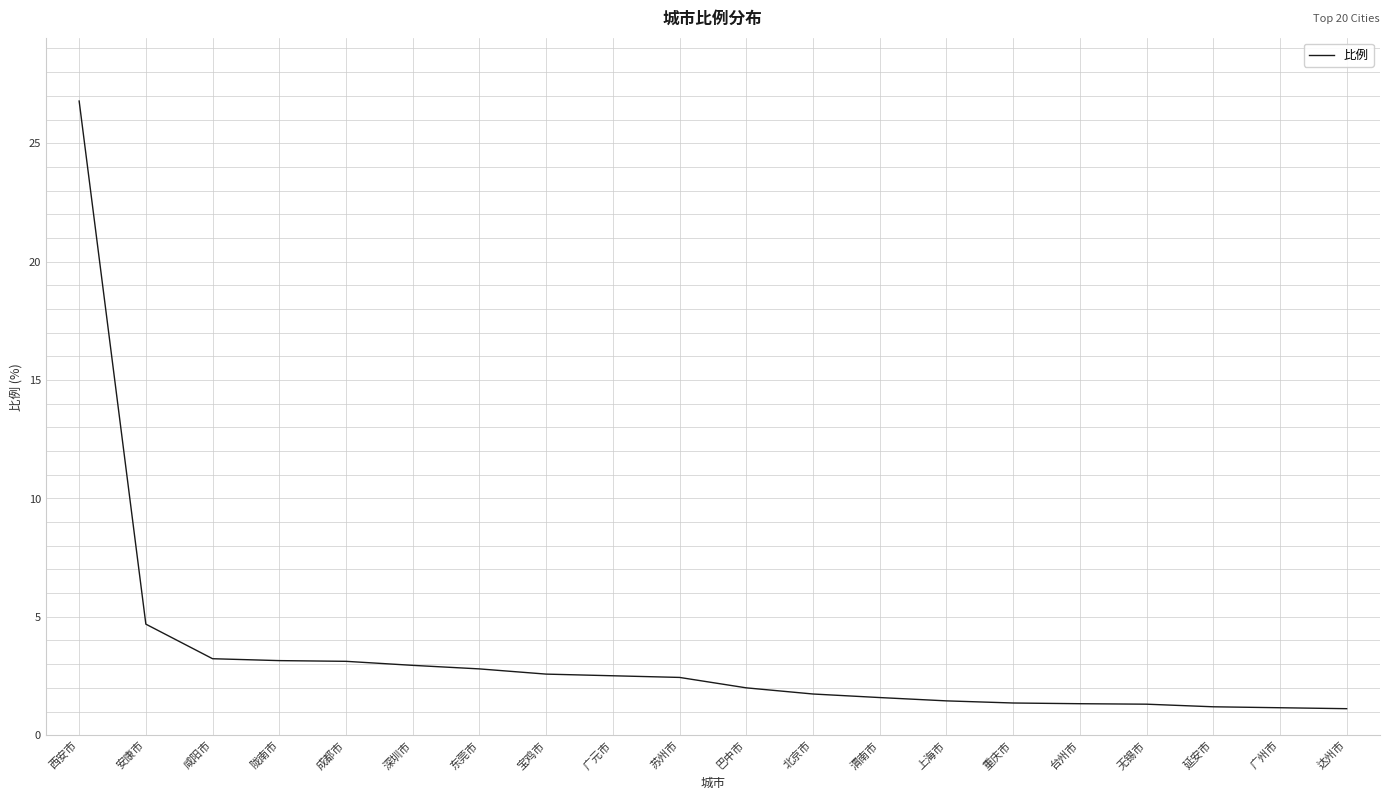

At which category does the chart reach its peak across all series?

西安市